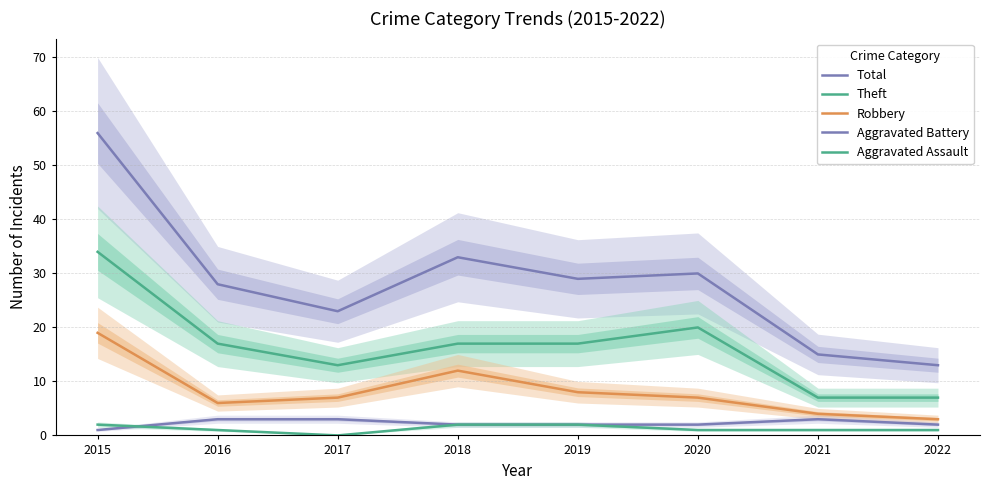

Is it true that Aggravated Assault equals 1 at 2020?

True